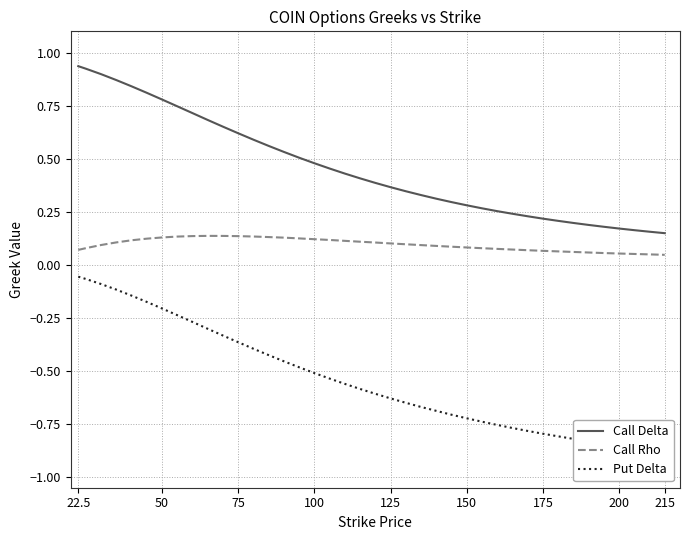

What is the difference between the maximum and minimum values in the Call Rho series?

0.1